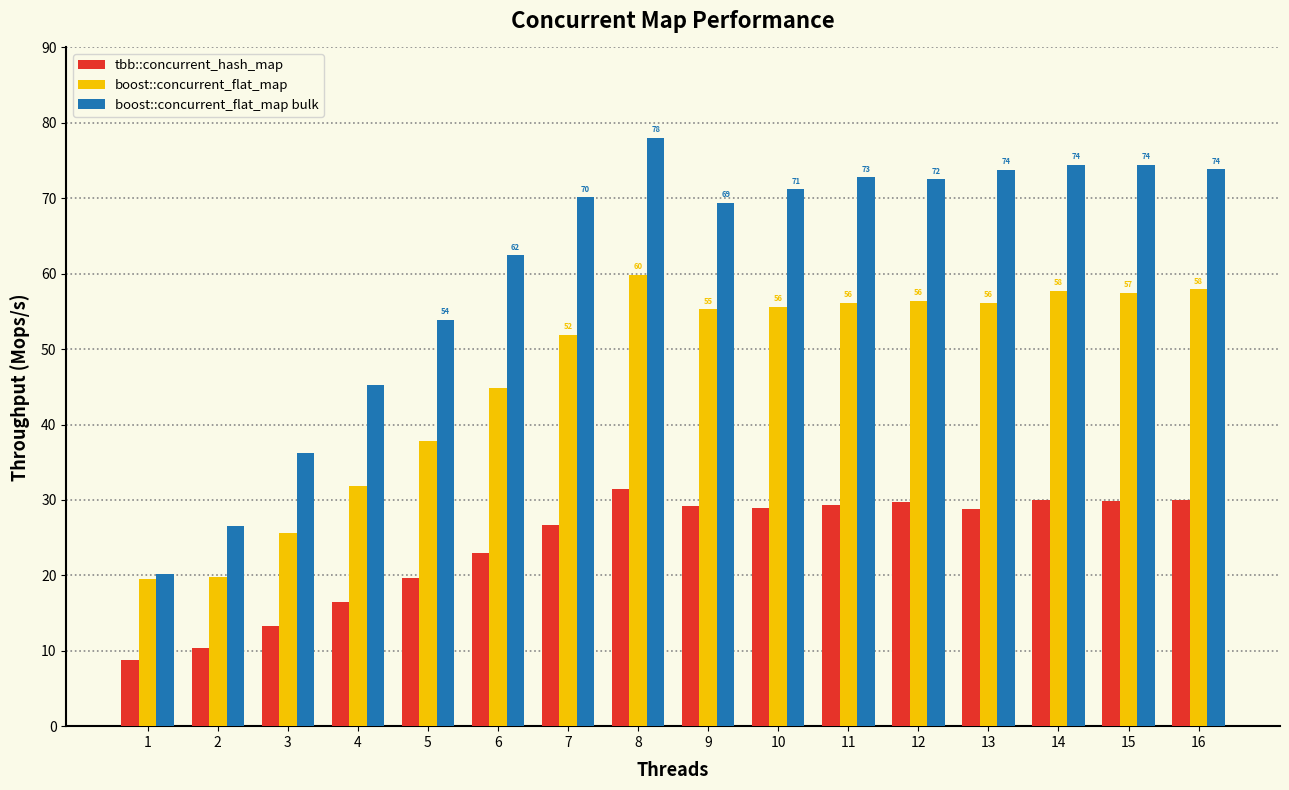

Which series has the largest range (max minus min)?

boost::concurrent_flat_map bulk